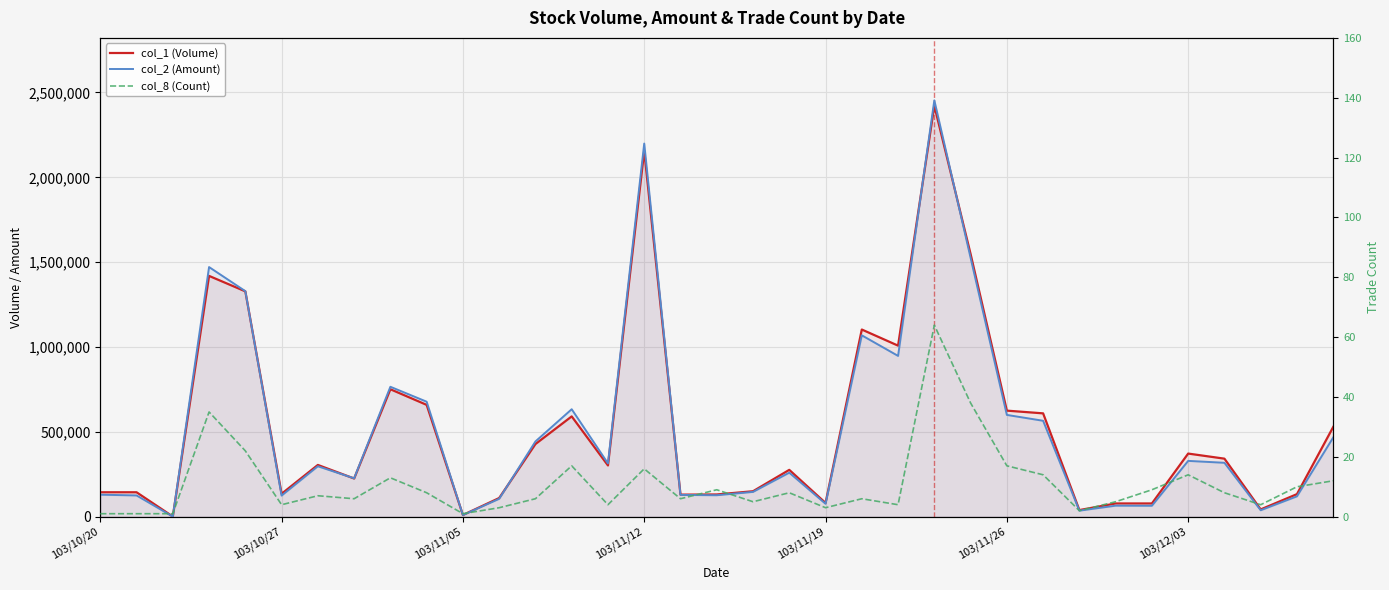

What are all the series names shown in the legend?

col_1 (Volume), col_2 (Amount), col_8 (Count)